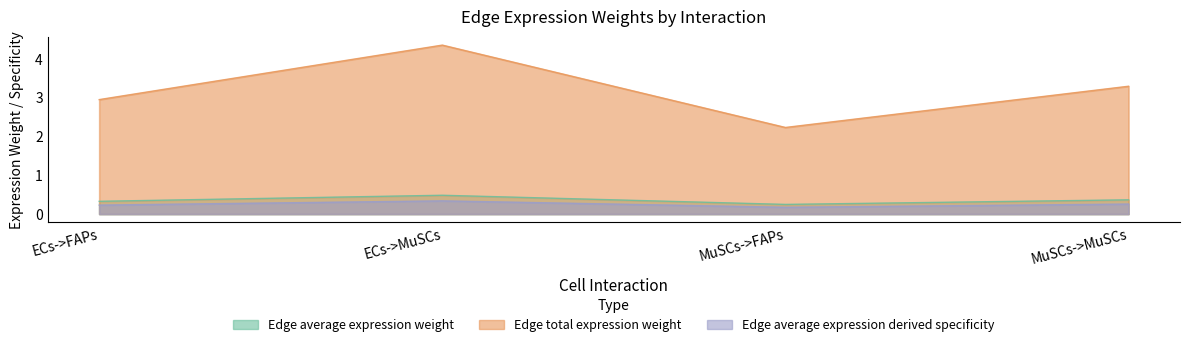

Reading right to left, transcribe all the data shown in this chart.

Edge average expression weight: MuSCs->MuSCs=0.4	MuSCs->FAPs=0.2	ECs->MuSCs=0.5	ECs->FAPs=0.3
Edge total expression weight: MuSCs->MuSCs=3.3	MuSCs->FAPs=2.2	ECs->MuSCs=4.4	ECs->FAPs=2.9
Edge average expression derived specificity: MuSCs->MuSCs=0.3	MuSCs->FAPs=0.2	ECs->MuSCs=0.3	ECs->FAPs=0.2